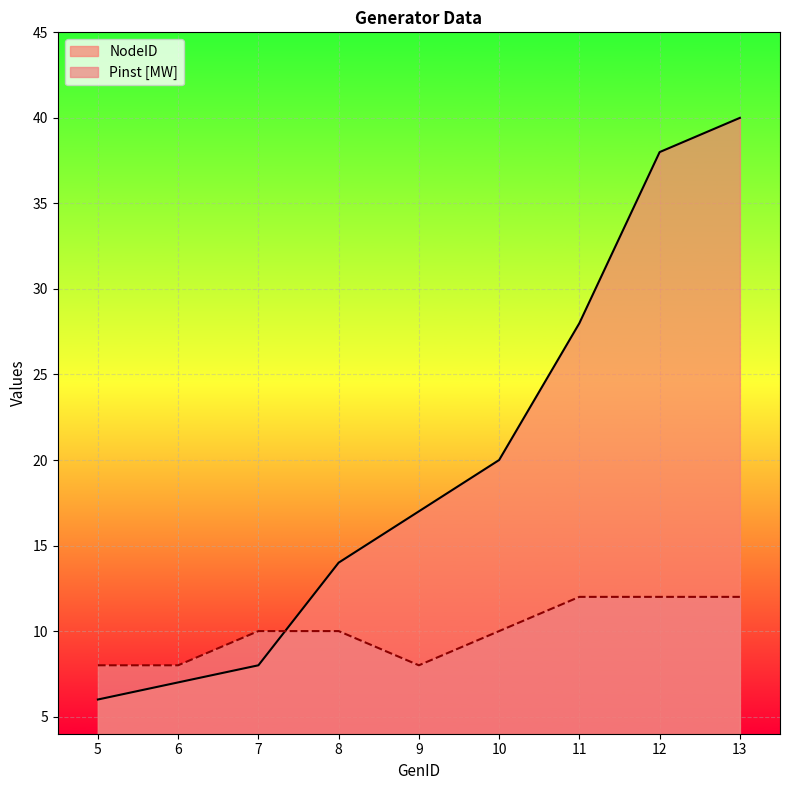

The Pinst [MW] series shows 8 at 9. True or false?

True